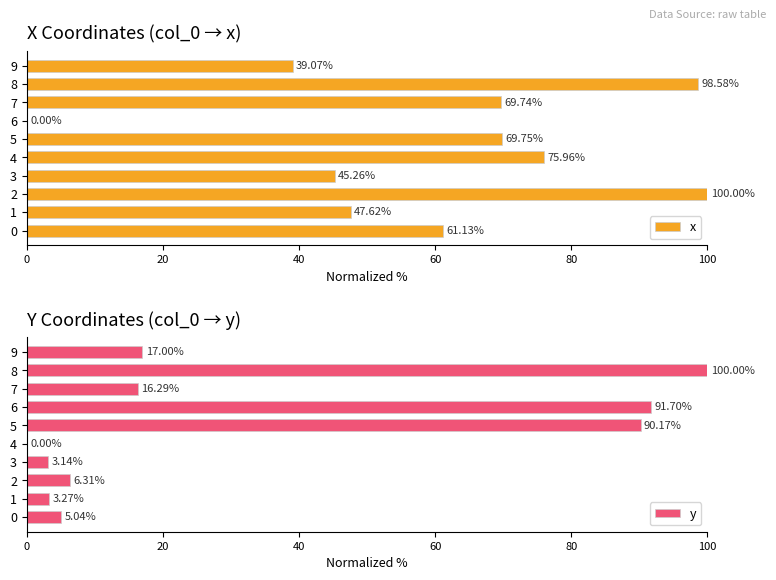

What is the difference between the x values at 0 and 6?

61.1